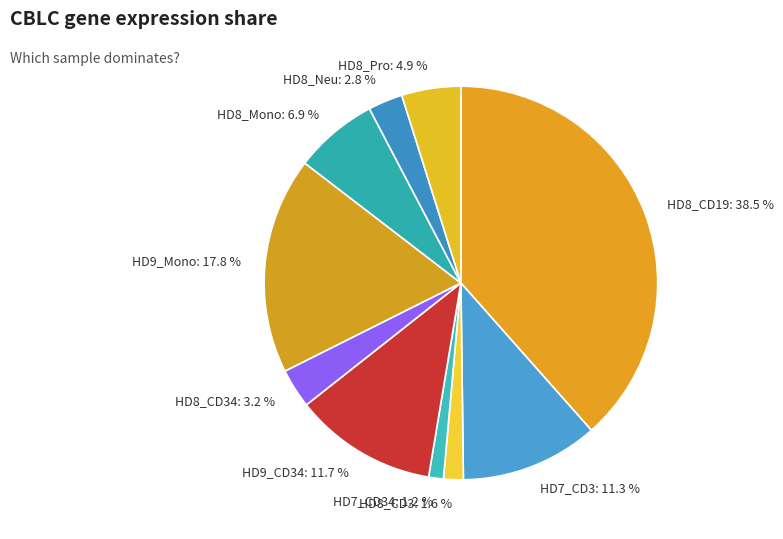

Between HD7_CD3: 11.3 % and HD7_CD34: 1.2 %, which is larger?

HD7_CD3: 11.3 %